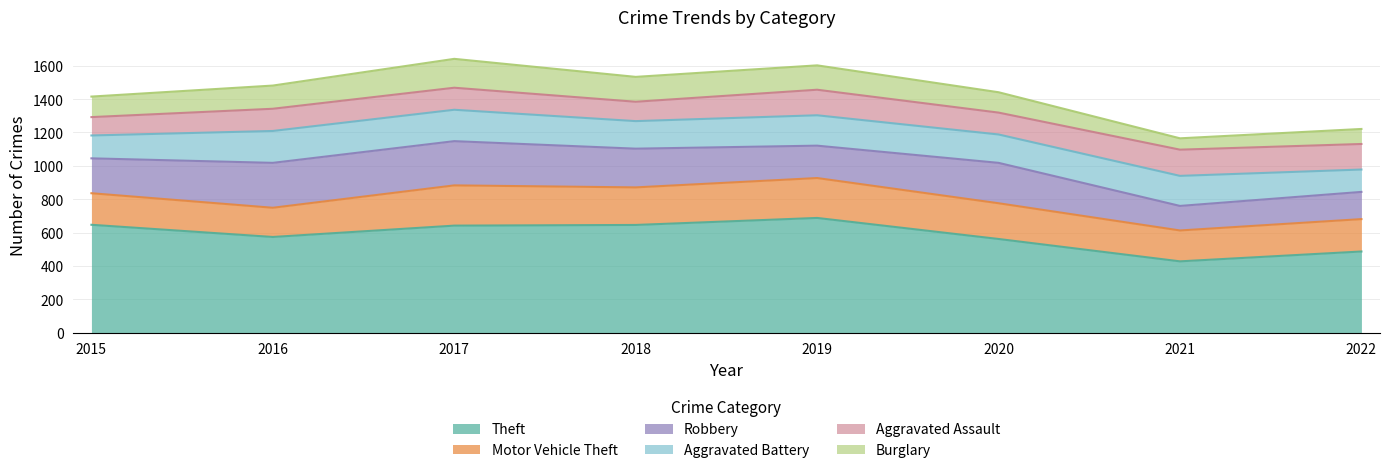

How many interior local valleys does the Robbery series have?

2